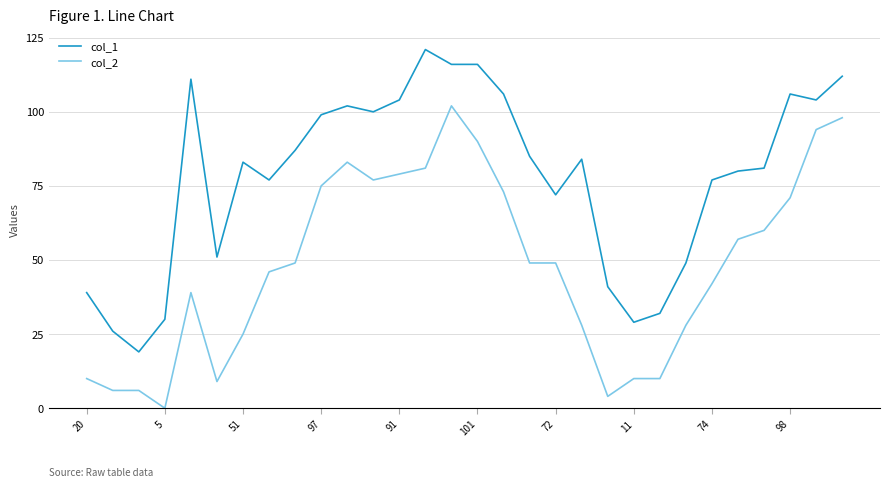

List the series in order of their peak value, lowest first.

col_2, col_1